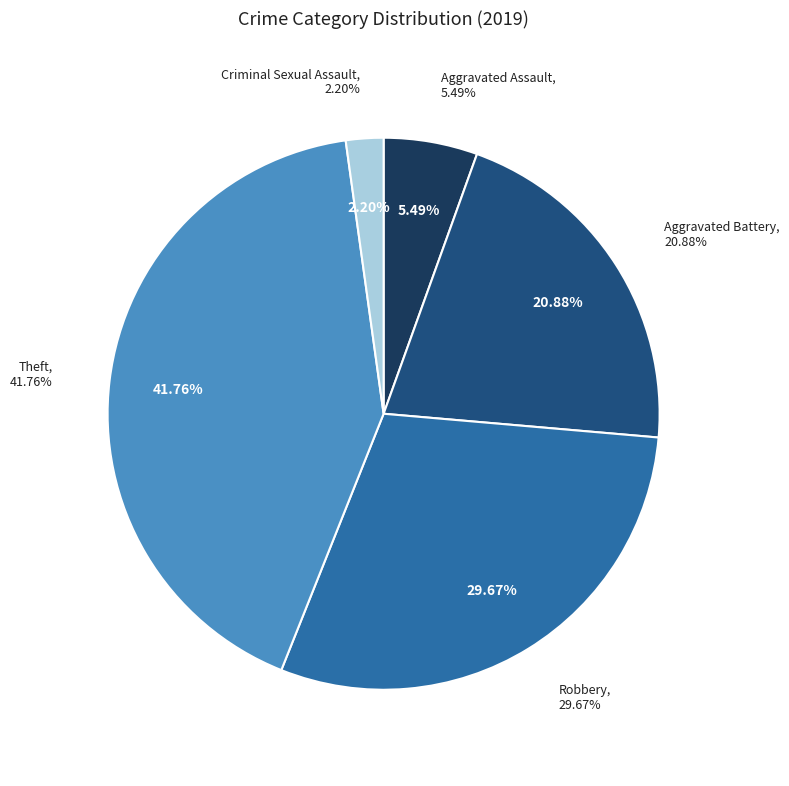

Does Aggravated Battery account for over 50% of the chart?

No